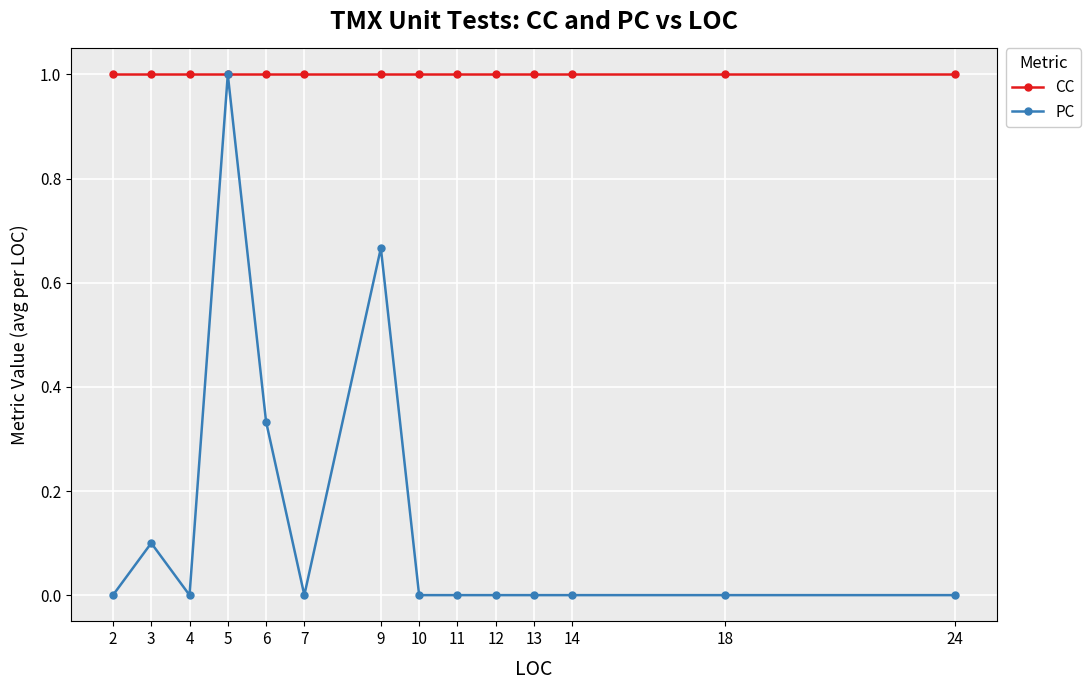

What is the maximum value for CC?

1.0